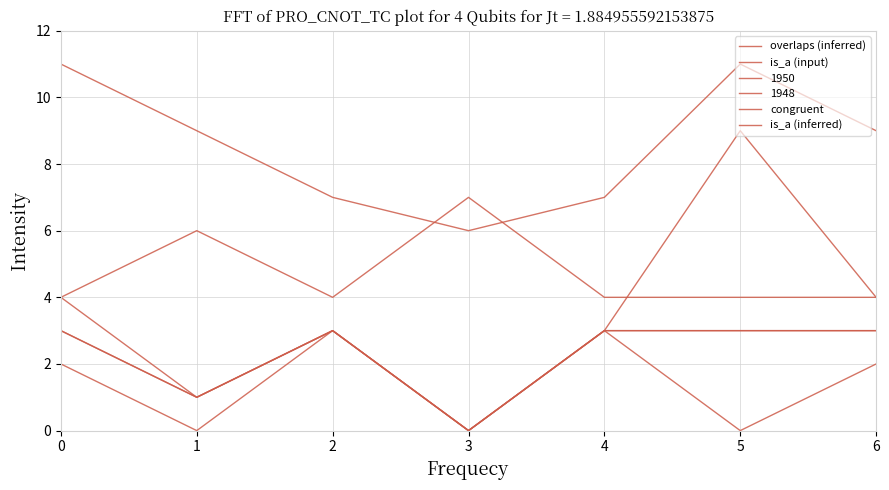

How many interior local peaks does the is_a (inferred) series have?

2